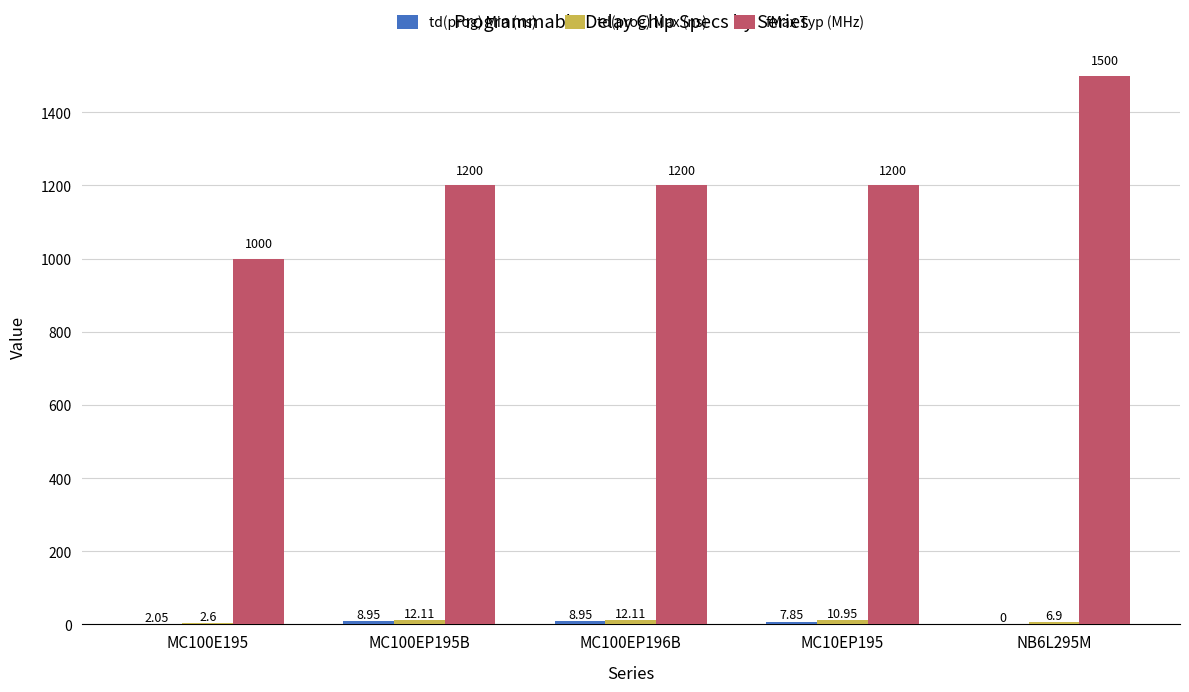

Which series has the largest total across all categories?

fMax Typ (MHz)